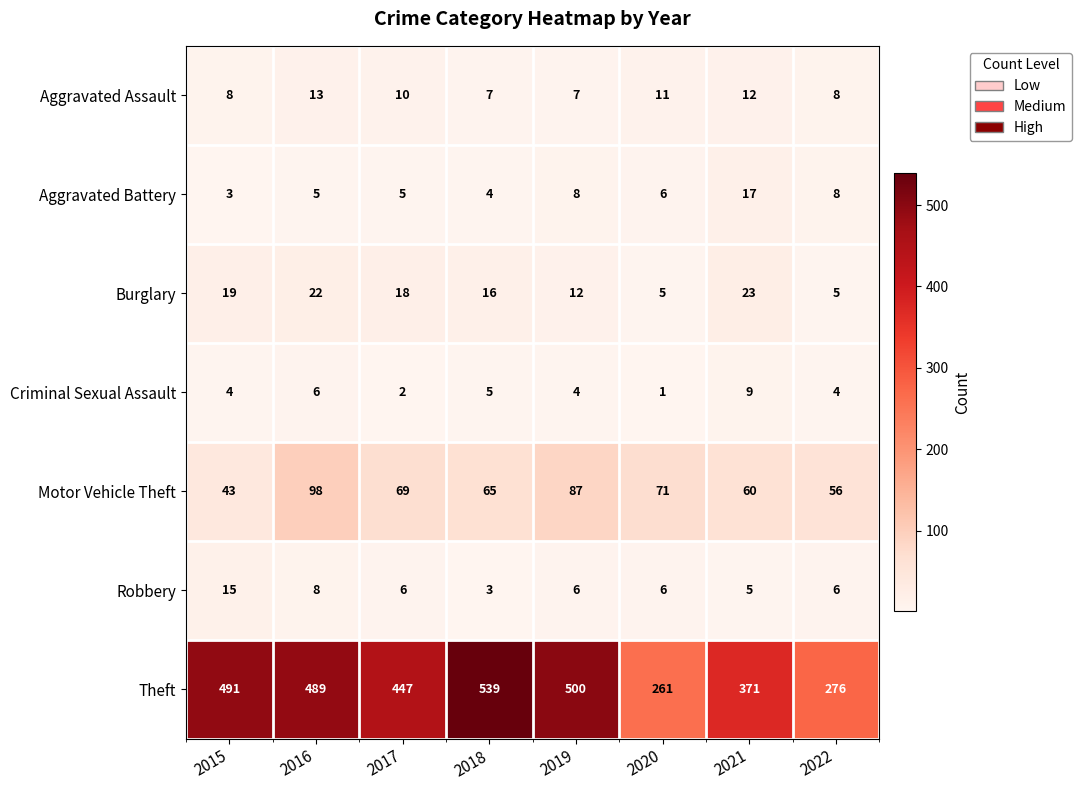

What is the sum of the Criminal Sexual Assault values at 2017 and 2021?

11